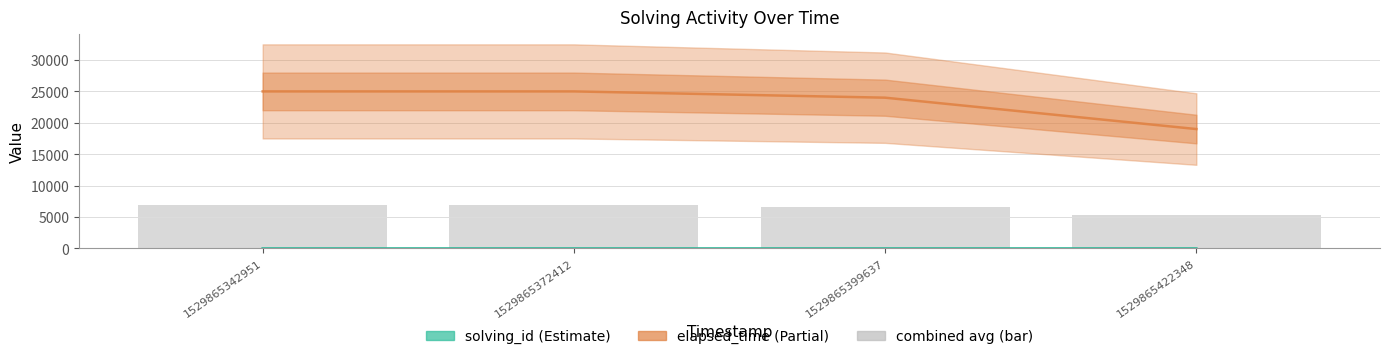

The chart shows a value of 4114.8 at 1529865372412. True or false?

False